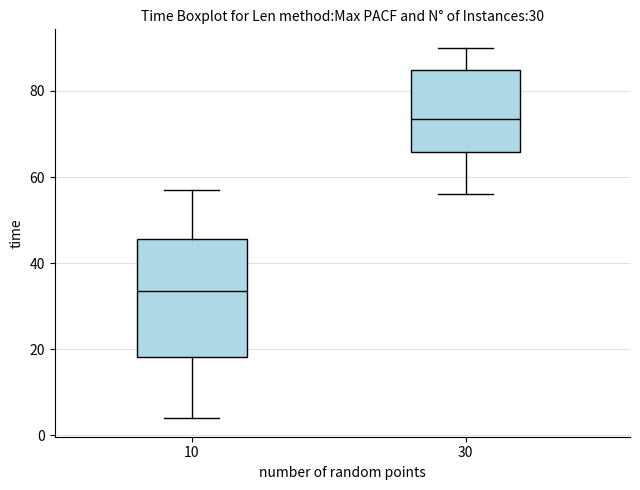

Which box is the tallest, from its lower edge to its upper edge?

10